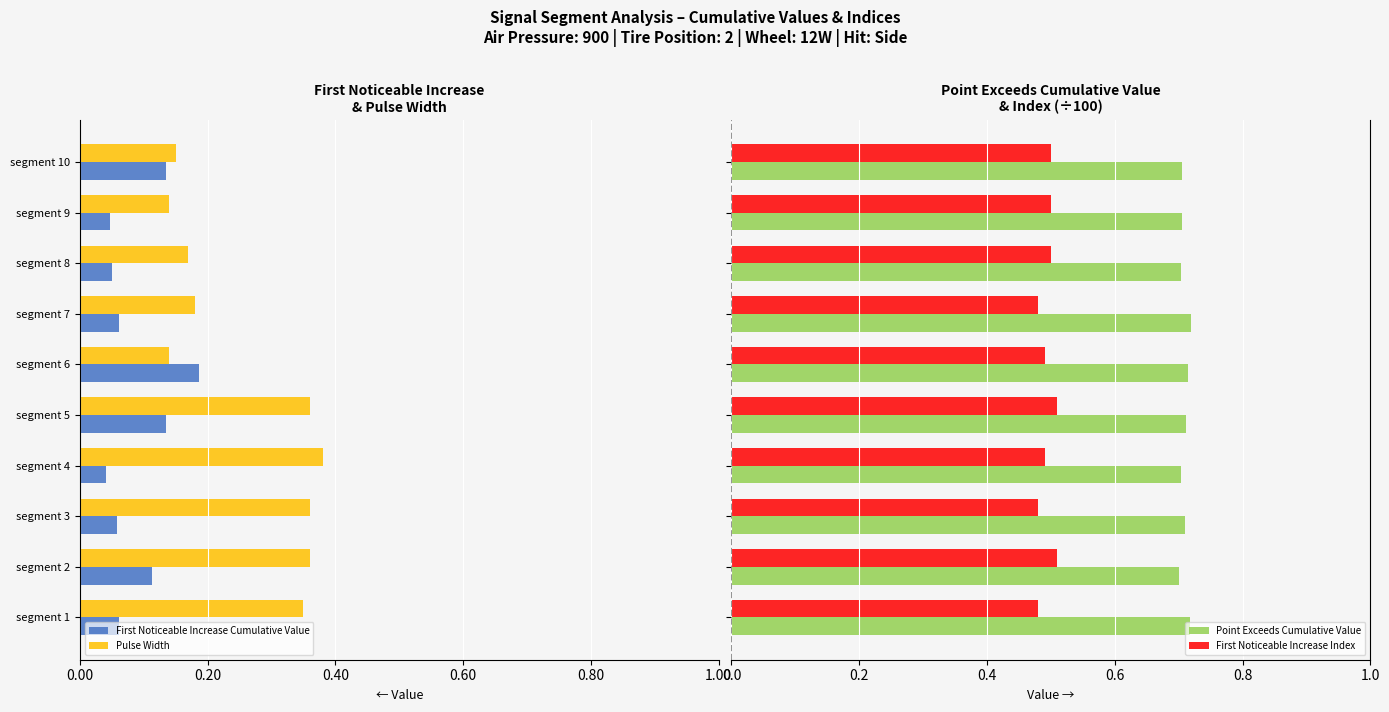

Which series has the largest range (max minus min)?

Pulse Width